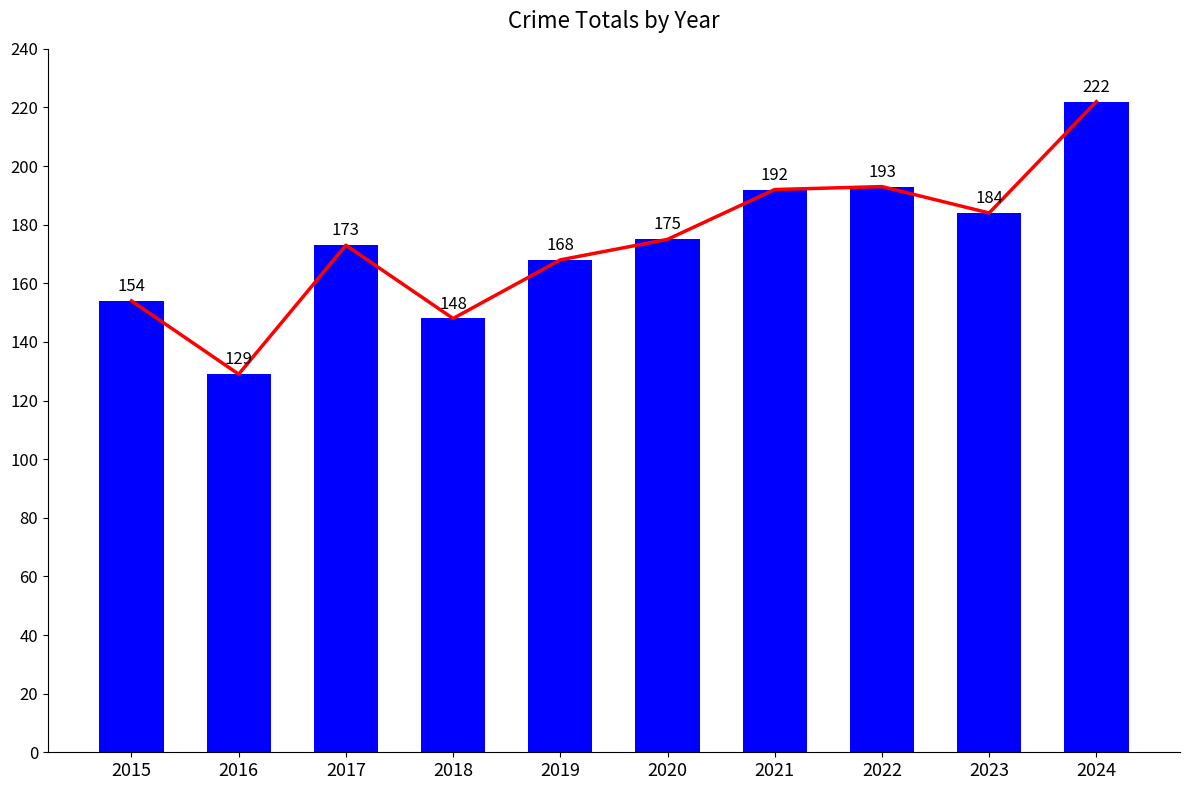

Reading right to left, list all the values displayed in this chart.

Trend: 222	184	193	192	175	168	148	173	129	154
Total: 222	184	193	192	175	168	148	173	129	154